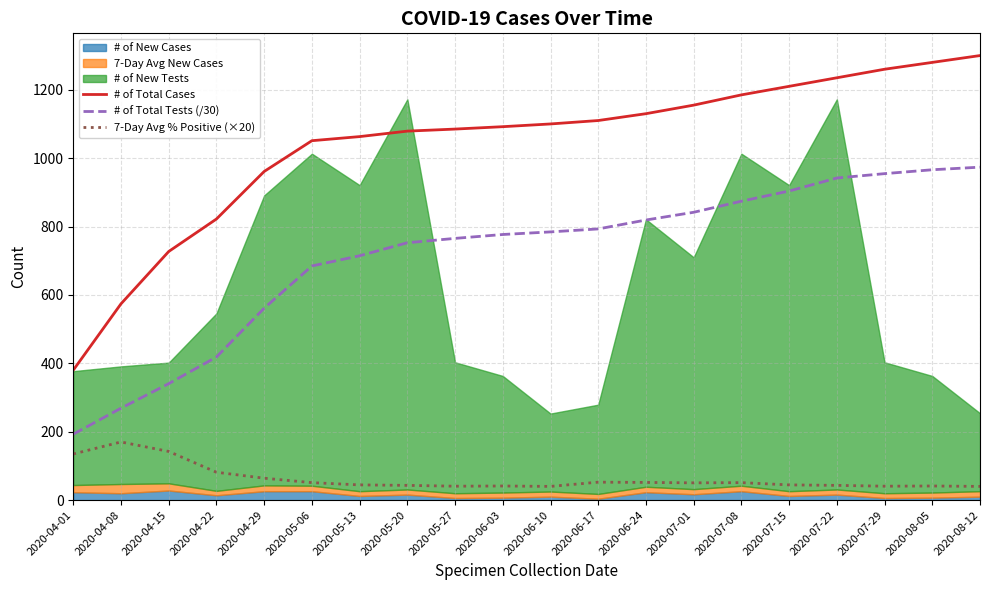

At which label does 7-Day Avg % Positive (×20) reach its peak?

2020-04-08